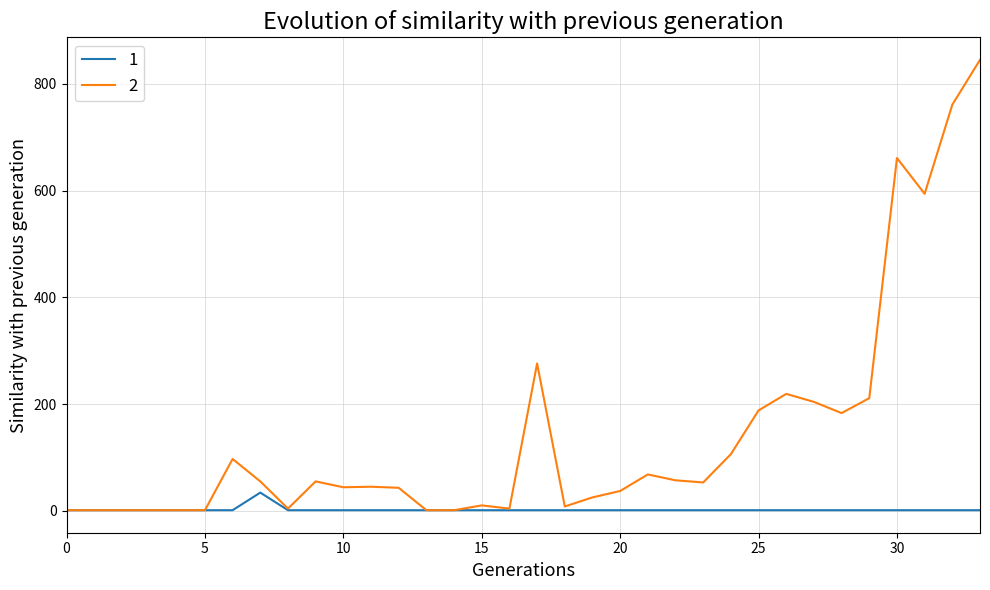

Rank the series by their maximum value, from highest to lowest.

2, 1